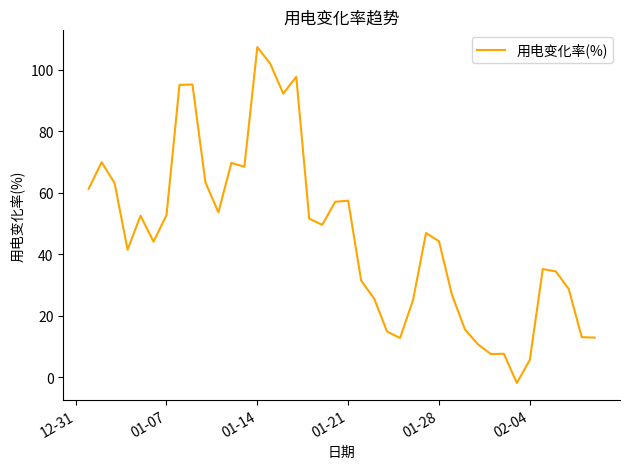

What is the difference between the maximum and minimum values?

109.3